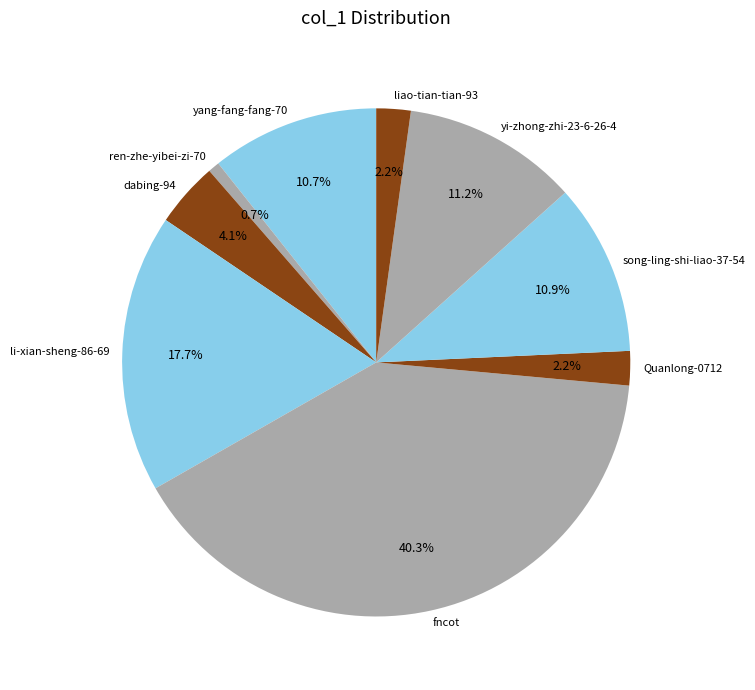

To the nearest percent, what portion does ren-zhe-yibei-zi-70 represent?

1%